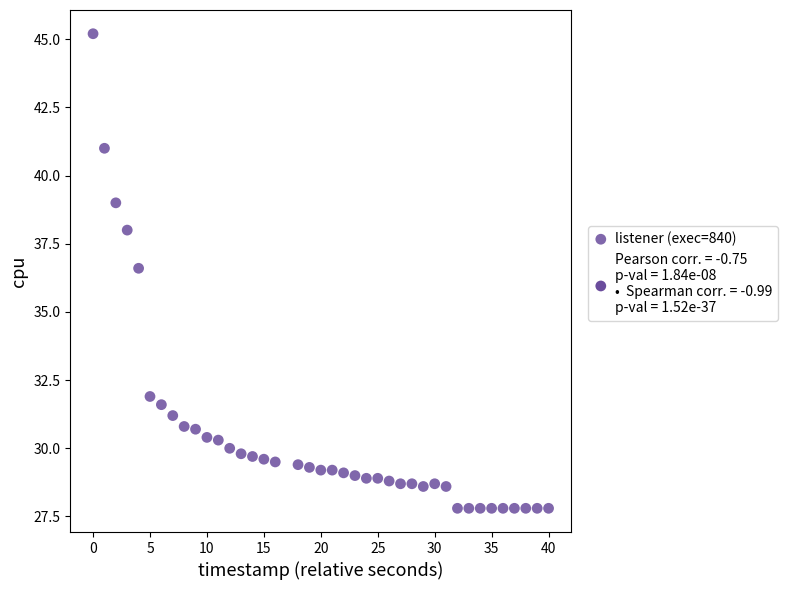

What is the range of Y values (max minus min)?

17.4